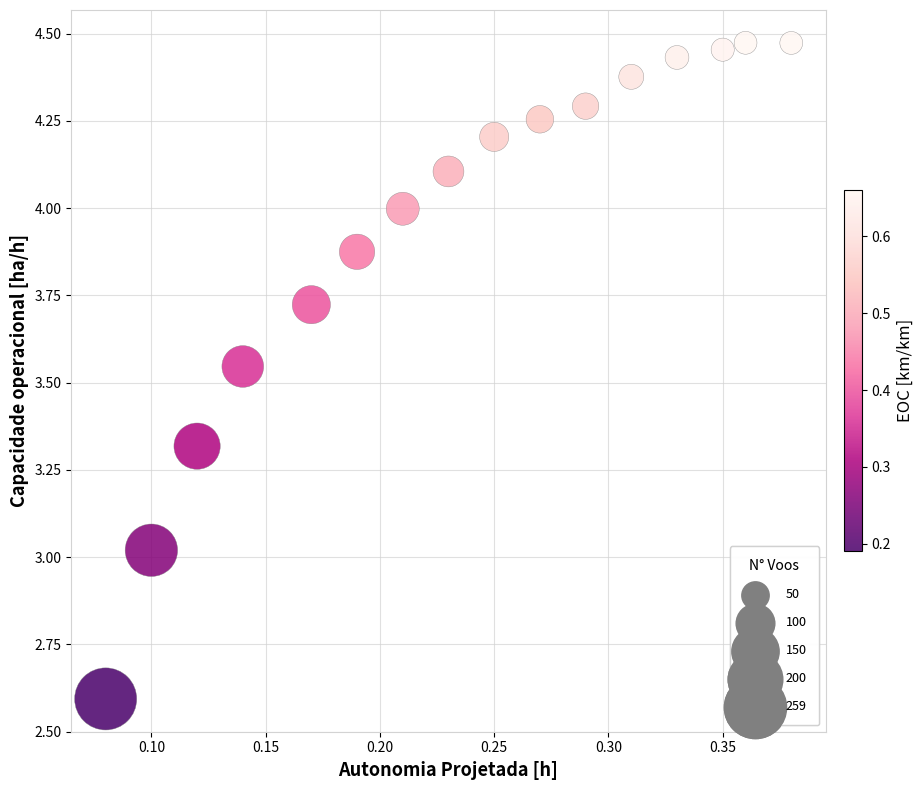

What is the range of Y values (max minus min)?

1.9